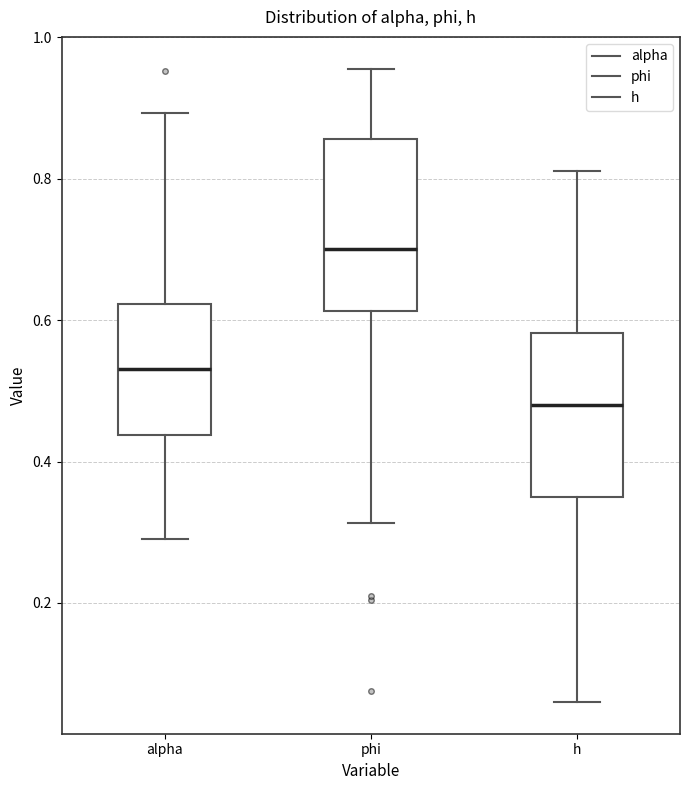

Reading left to right, transcribe this box plot: for each box, give where its median line is, the range the box spans, and where its two whiskers end, as read against the y-axis. The values are not printed on the chart, so give them approximately, as read against the axis.

alpha: median 0.54, box 0.44 to 0.62, whiskers 0.28 to 0.90
phi: median 0.70, box 0.62 to 0.86, whiskers 0.32 to 0.96
h: median 0.48, box 0.36 to 0.58, whiskers 0.06 to 0.82